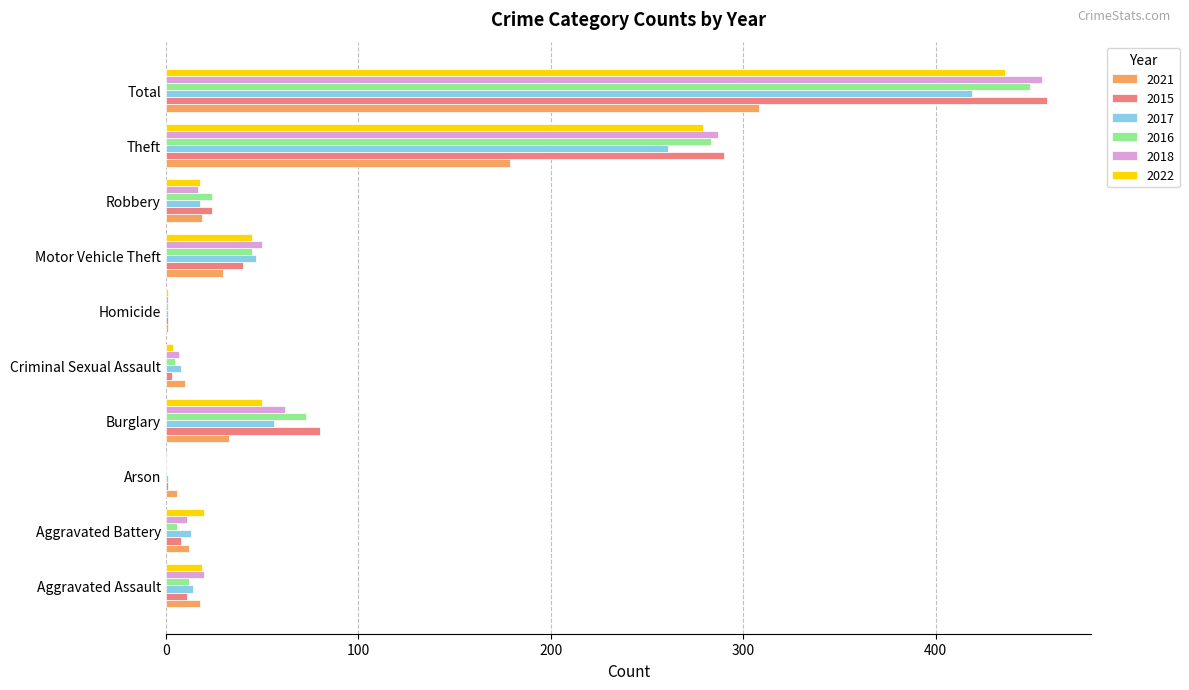

What is the average value of the 2016 series?

90